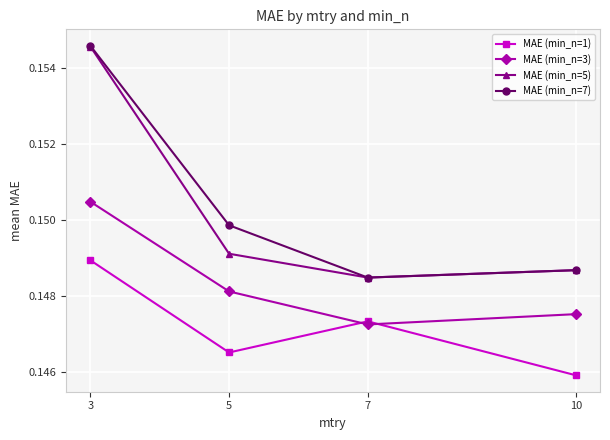

What is the total value across all series at 5?

0.6